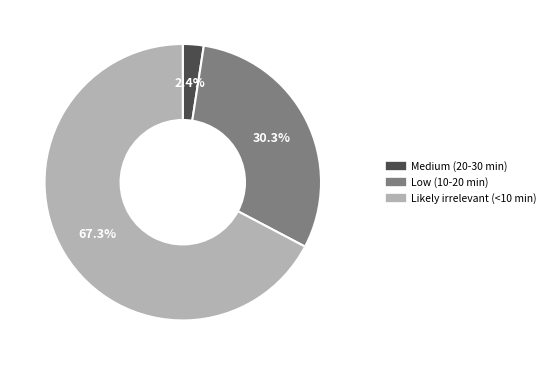

To the nearest percent, what is the difference between the largest and smallest slice percentages?

65%